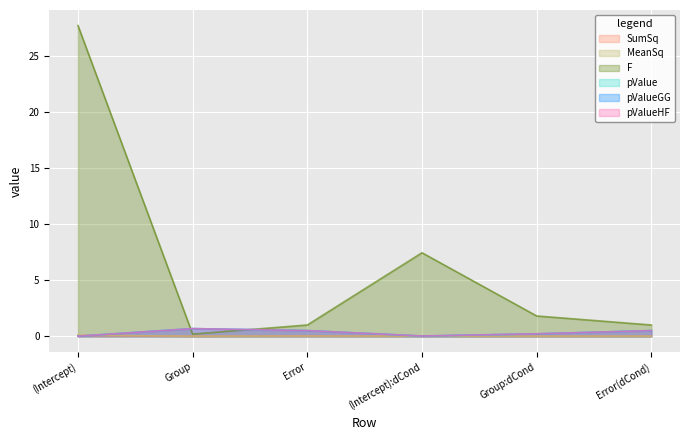

What is the label of the 2nd point from the left?

Group